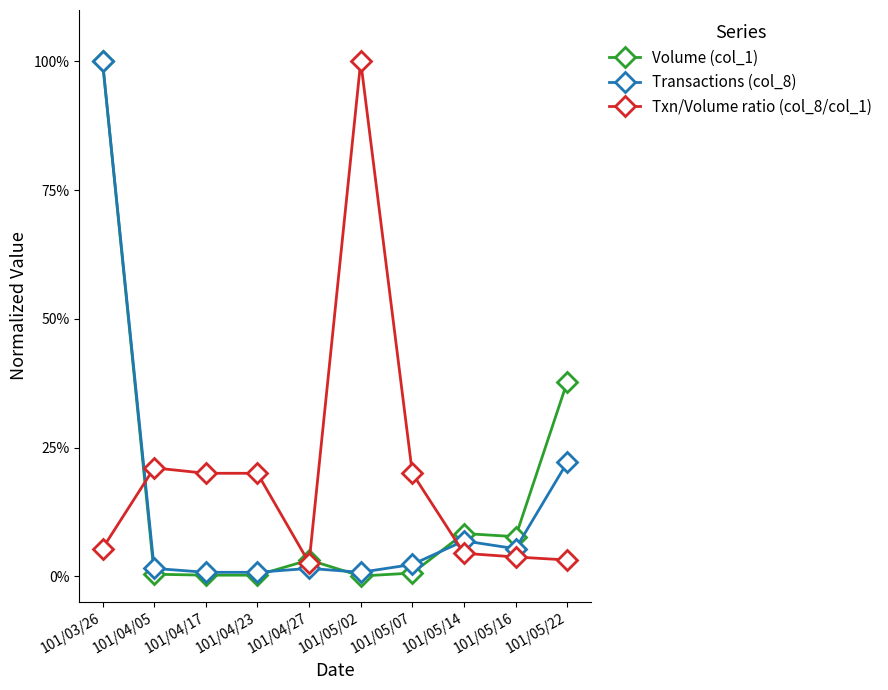

What is the label of the 2nd point from the left?

101/04/05